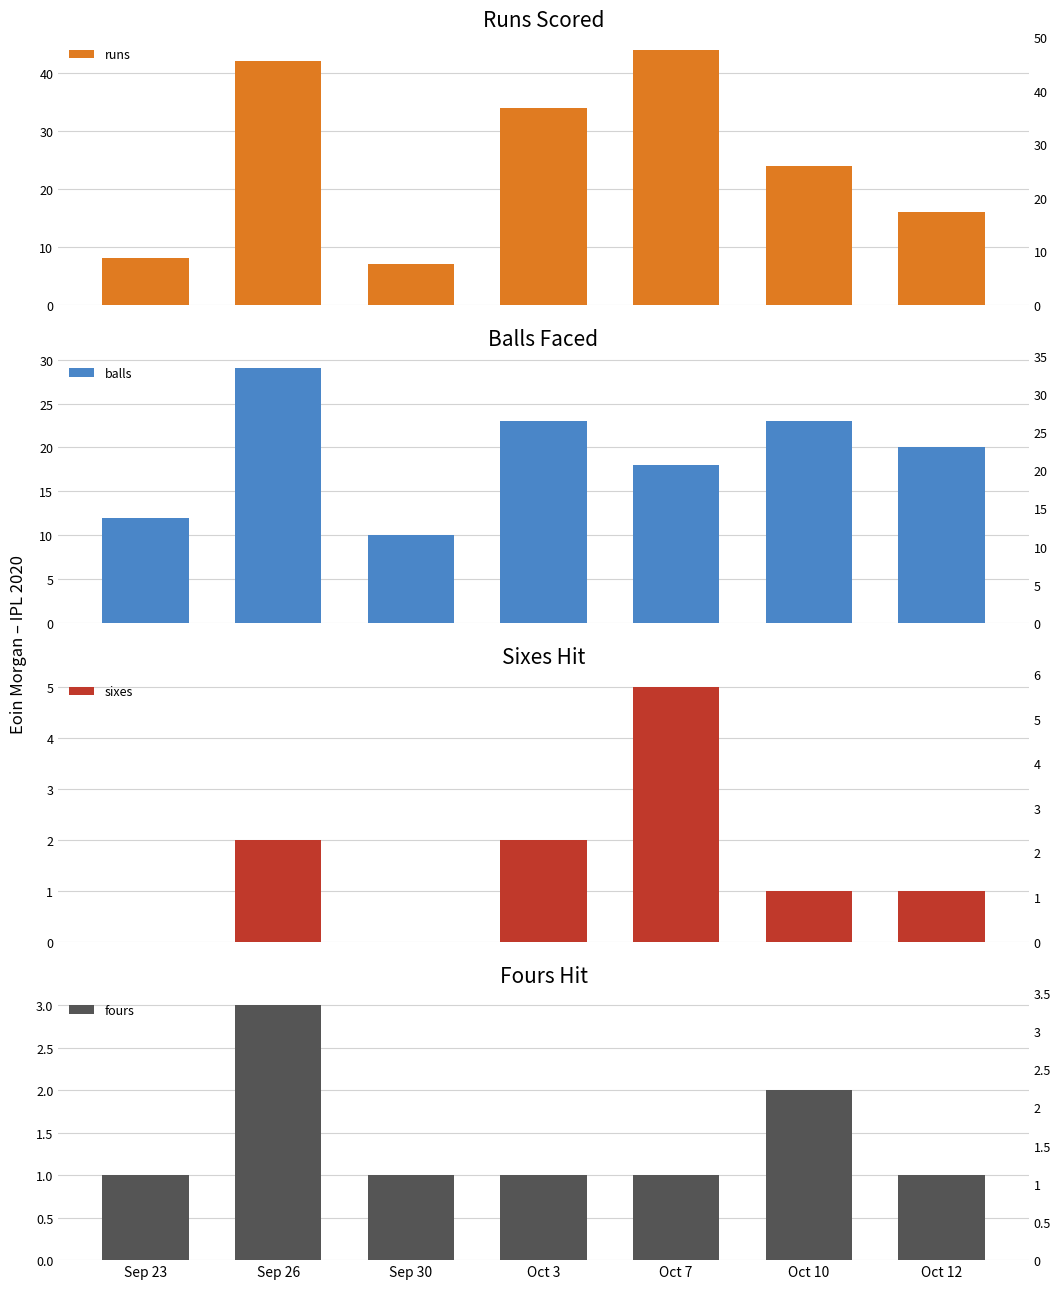

What is the value of the fours bar at the 2nd from the left?

3